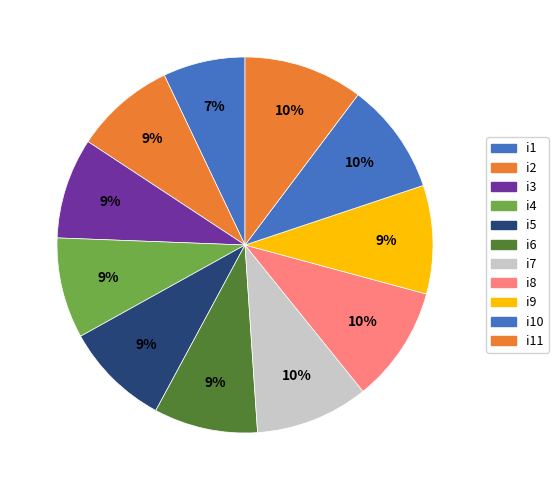

What is the smallest slice in the pie chart?

i1